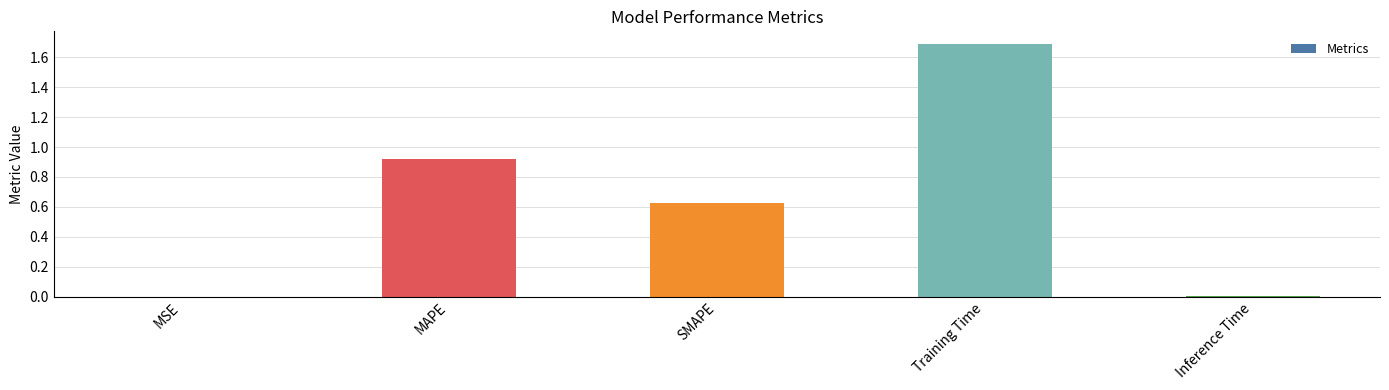

True or false: the data shows 0.9 at MAPE.

True